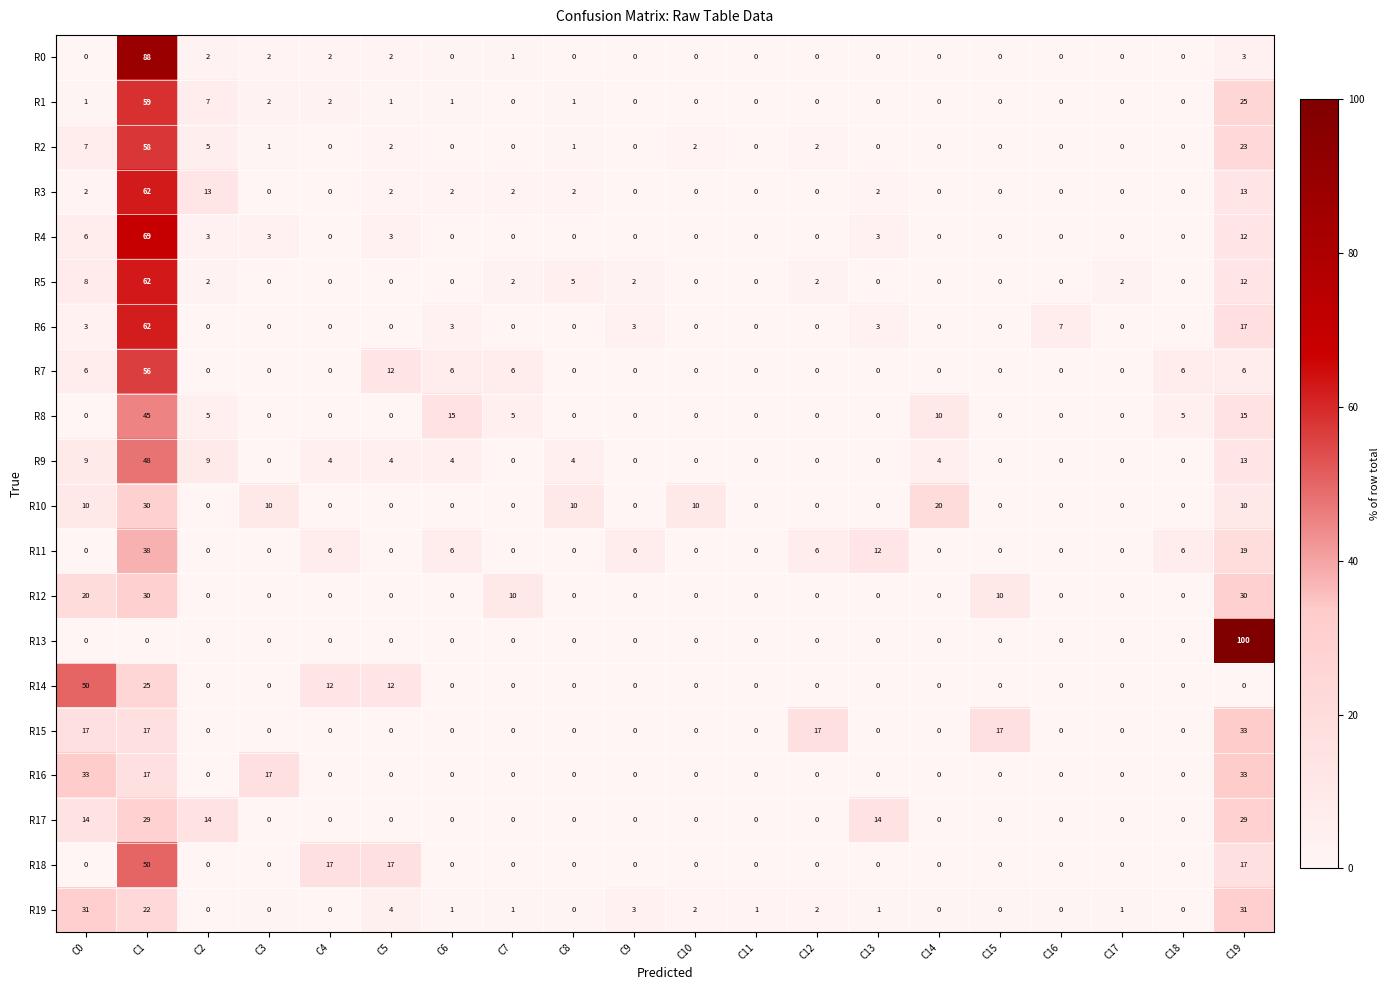

Is the value of R5 at C8 greater than the value of R11 at C11?

Yes